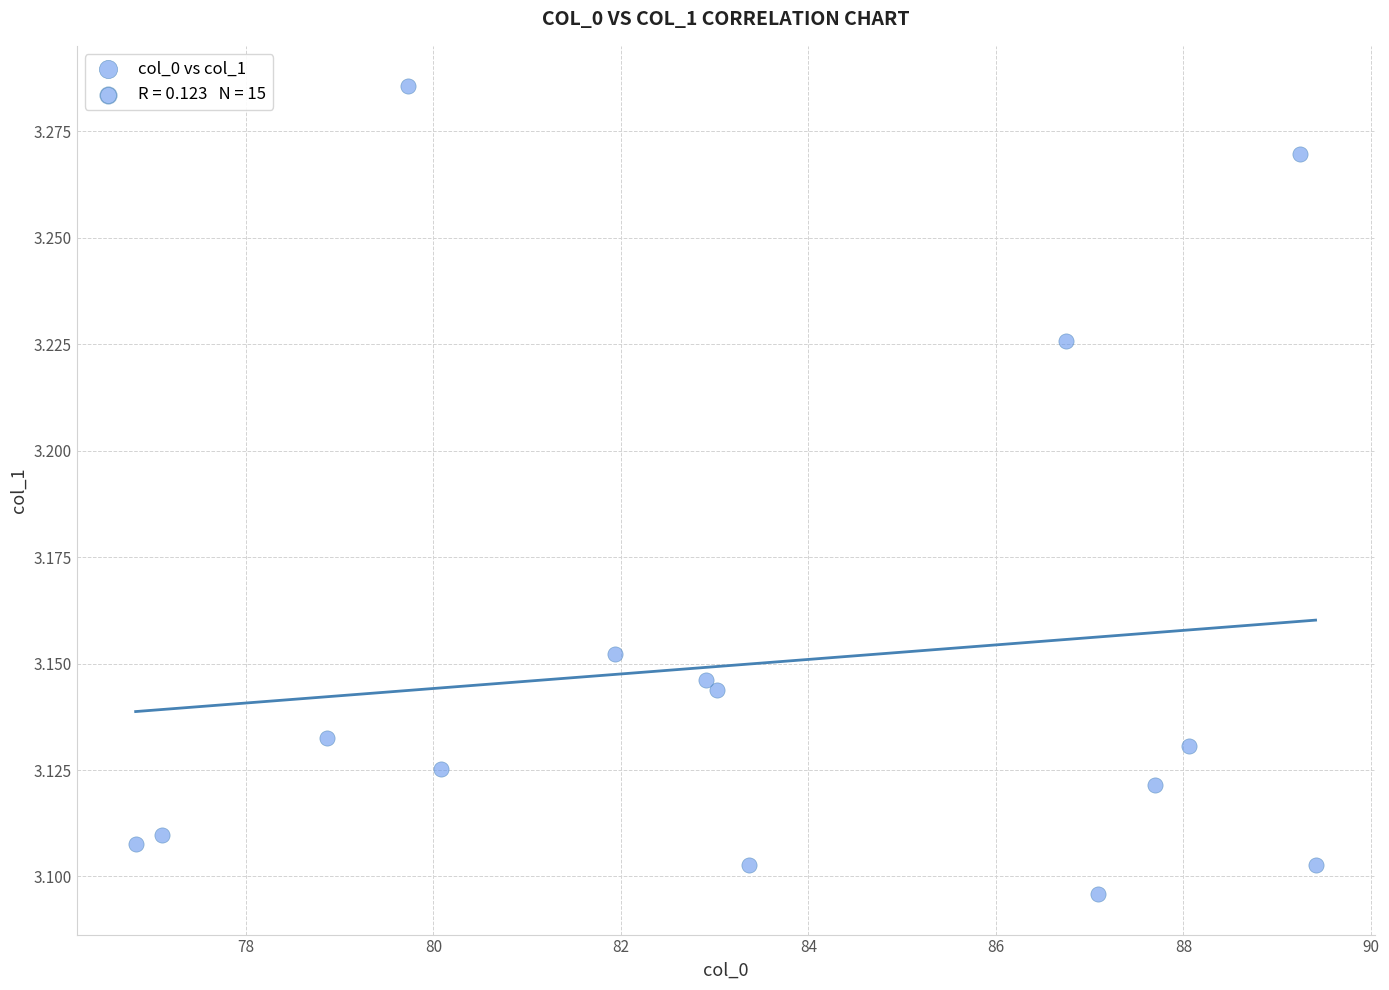

Count the number of points in this scatter plot.

15